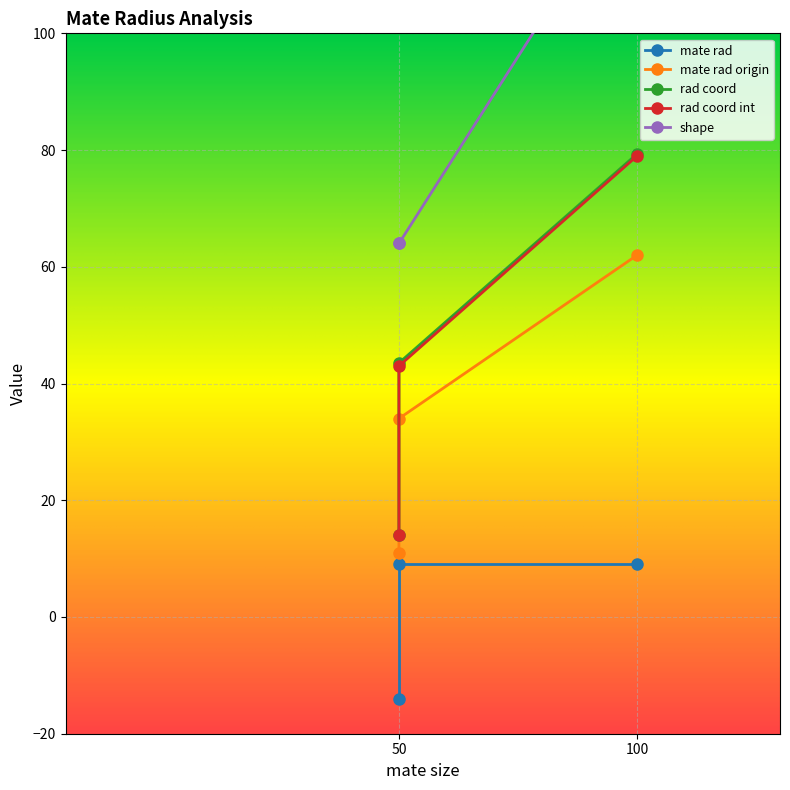

Between 50 and 100, which series saw the biggest shift?

shape